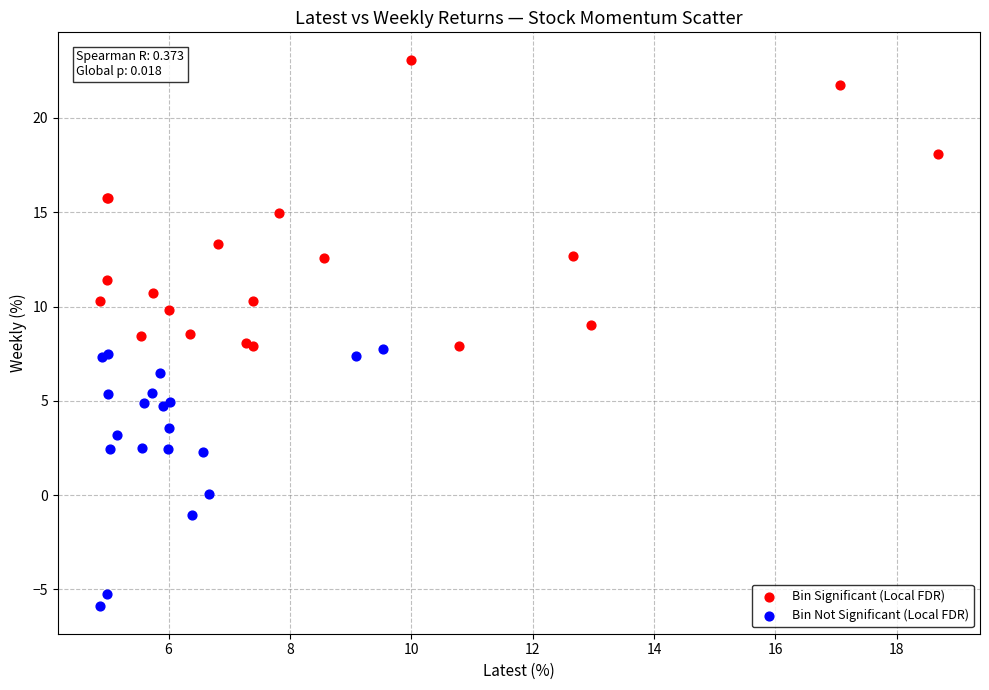

Which series has the widest spread of Y values?

Bin Significant (Local FDR)